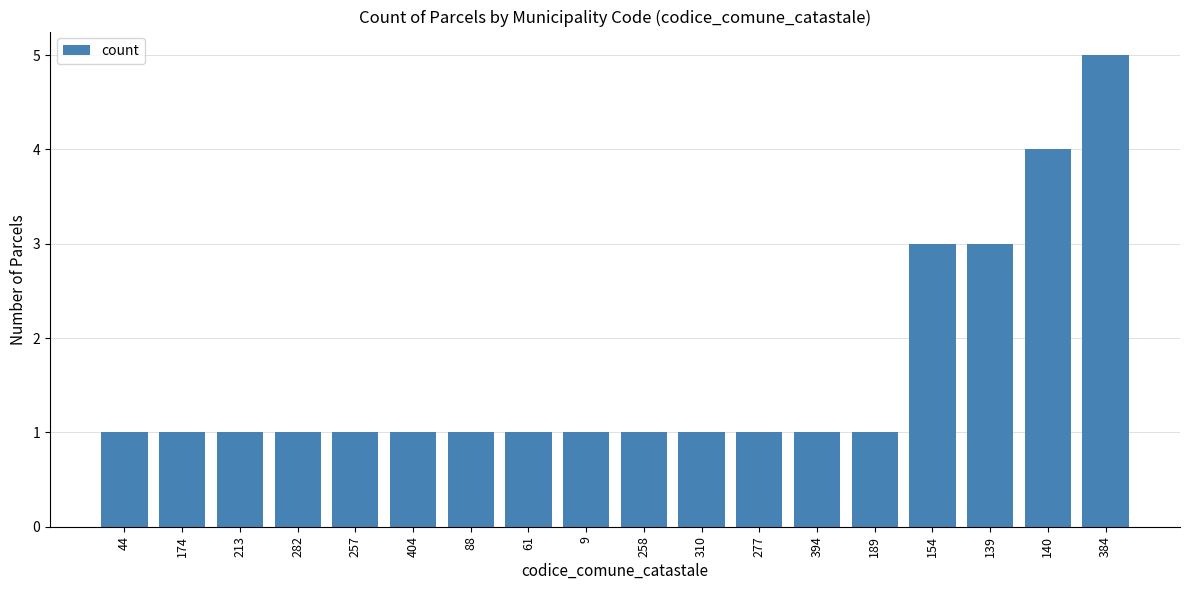

What is the greatest value displayed?

5